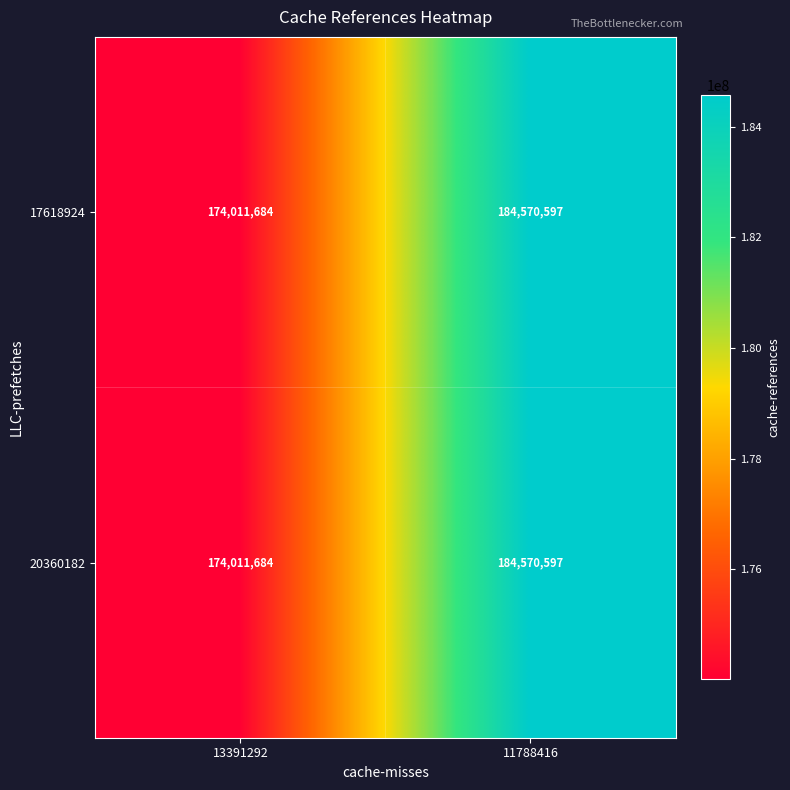

At which label is 20360182 closest to 179291140?

13391292